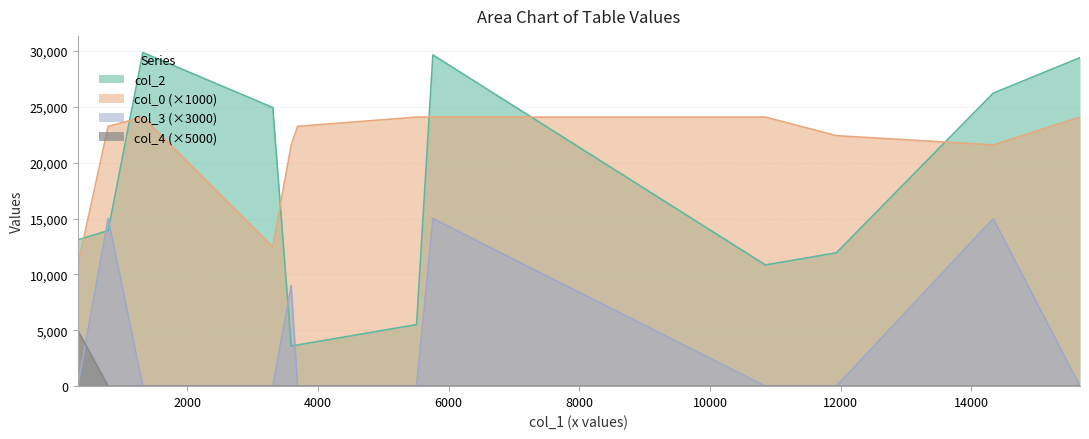

How many categories are shown in the chart?

12